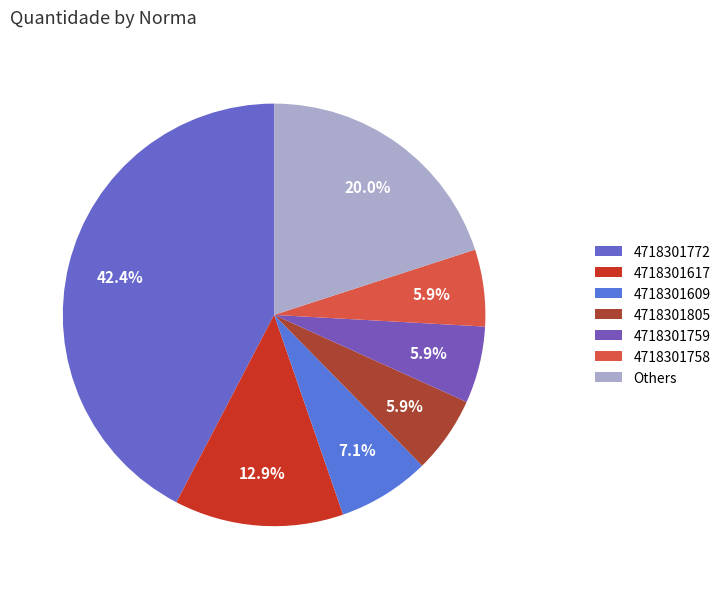

The 4718301758 slice represents 6% of the pie. True or false?

True